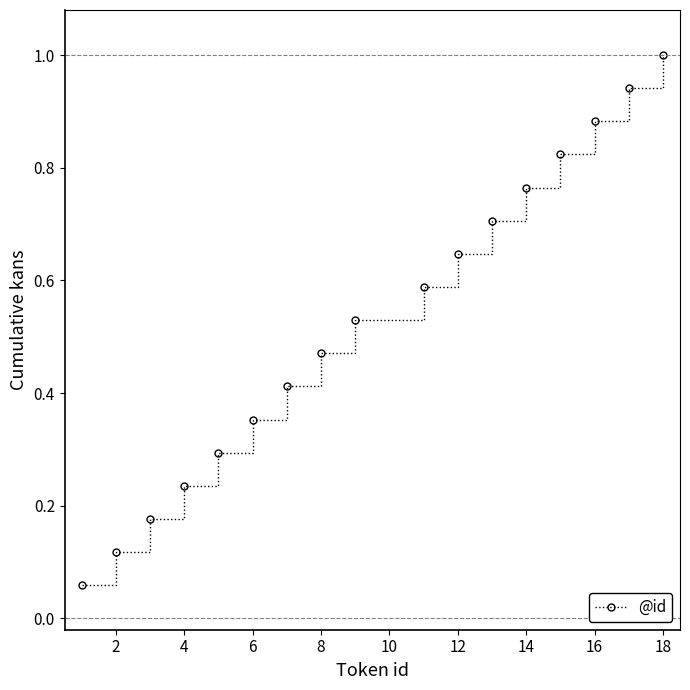

True or false: there are more than 2 points higher than both neighbors.

False